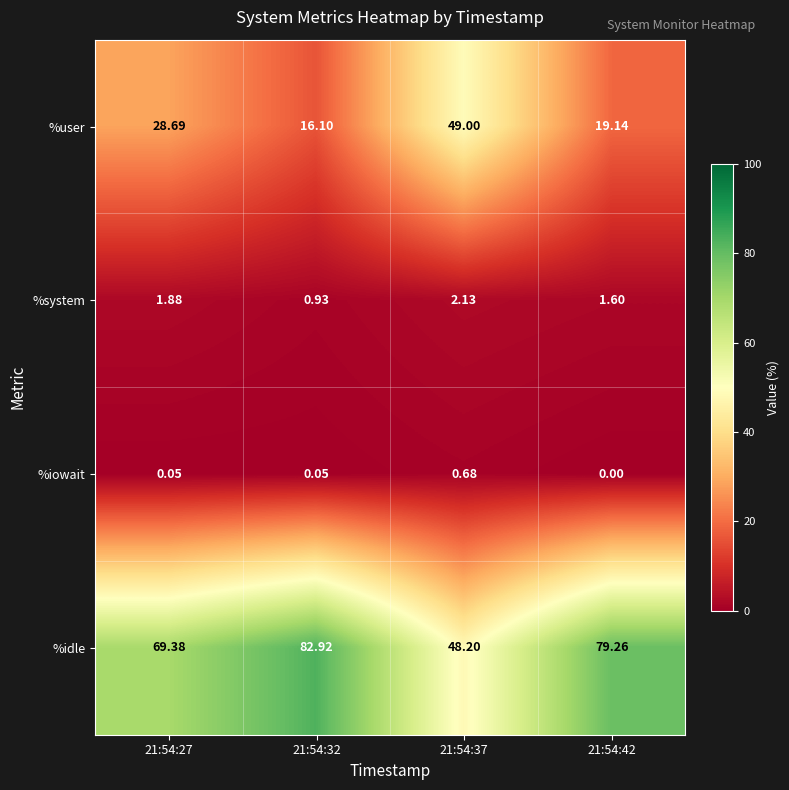

Which series has the largest range (max minus min)?

%idle